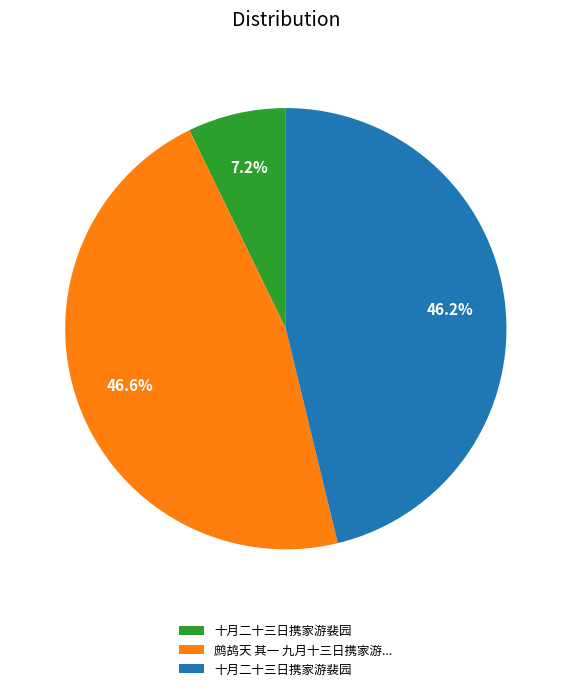

Is there any slice that represents more than half of the pie?

No